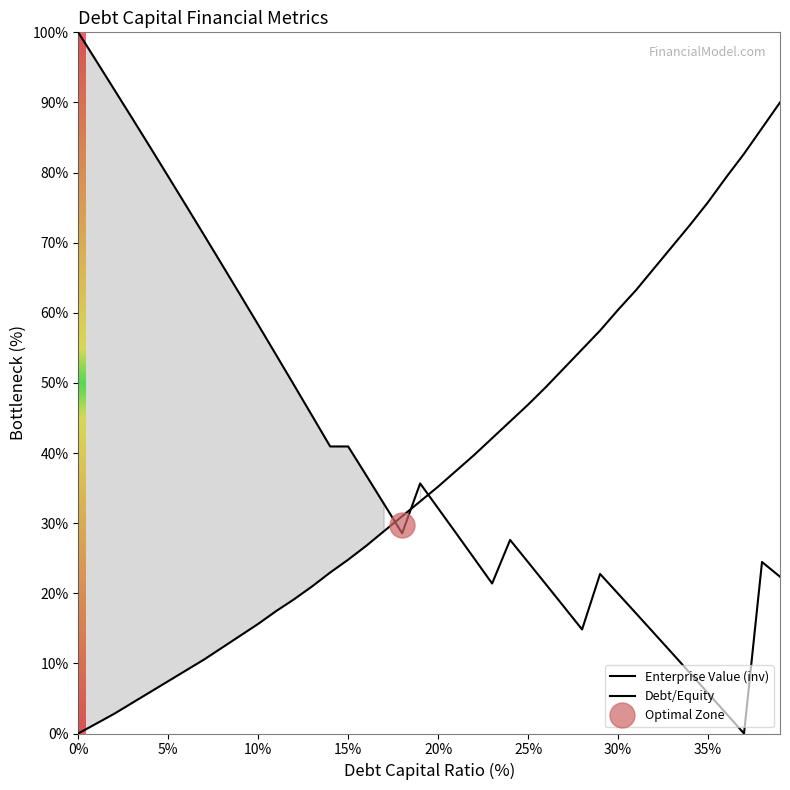

Is the value of Debt/Equity at 14 greater than the value of Enterprise Value (inv) at 36?

Yes